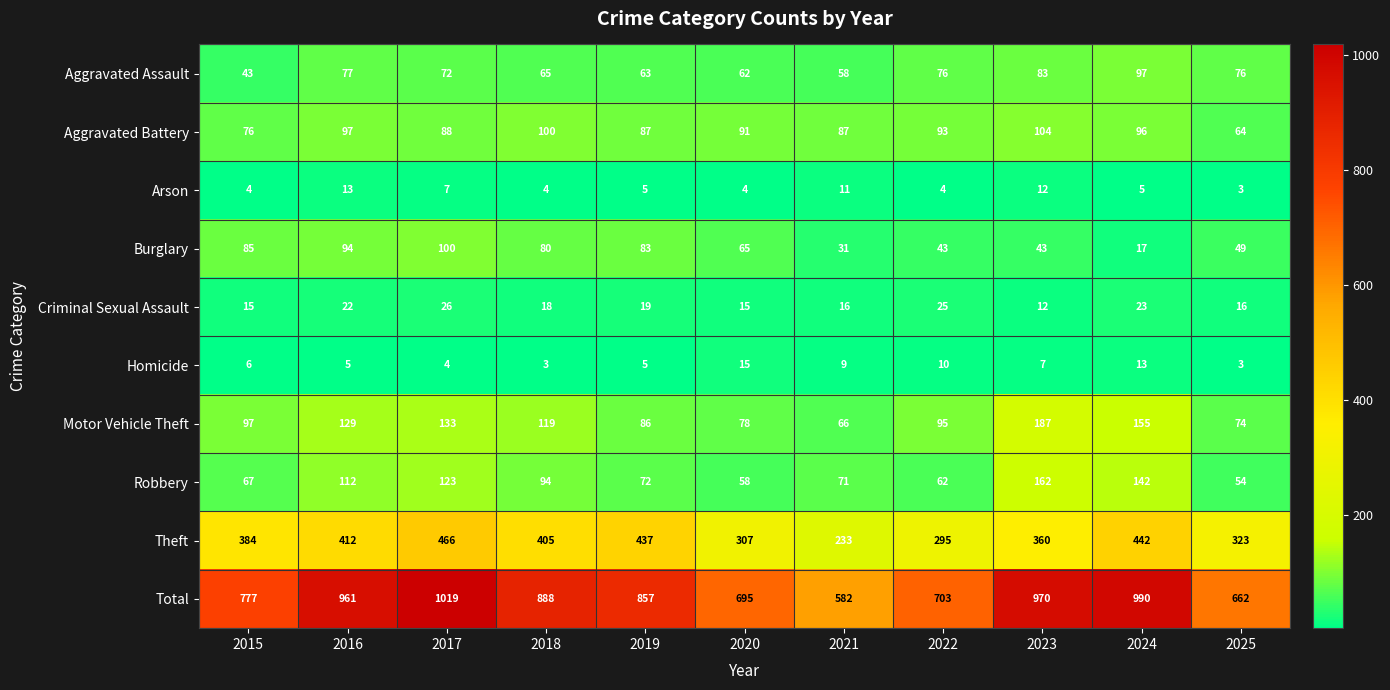

Which series has the largest range (max minus min)?

Total